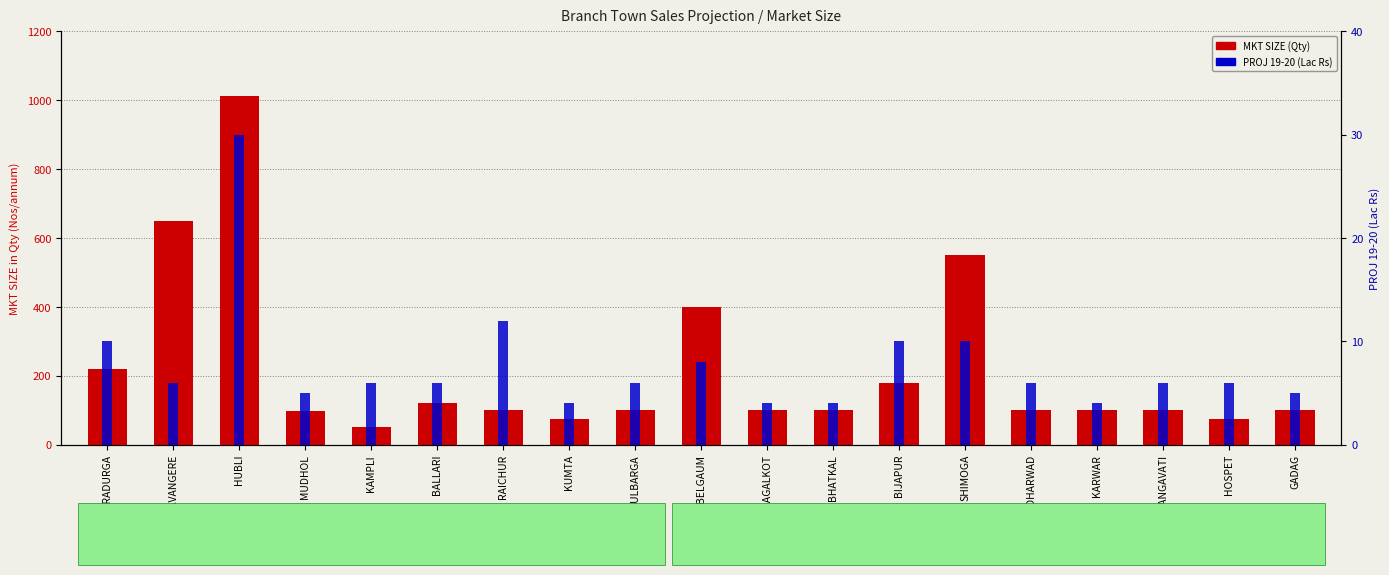

Where does the MKT SIZE (Qty) series first go above 100?

CHITRADURGA